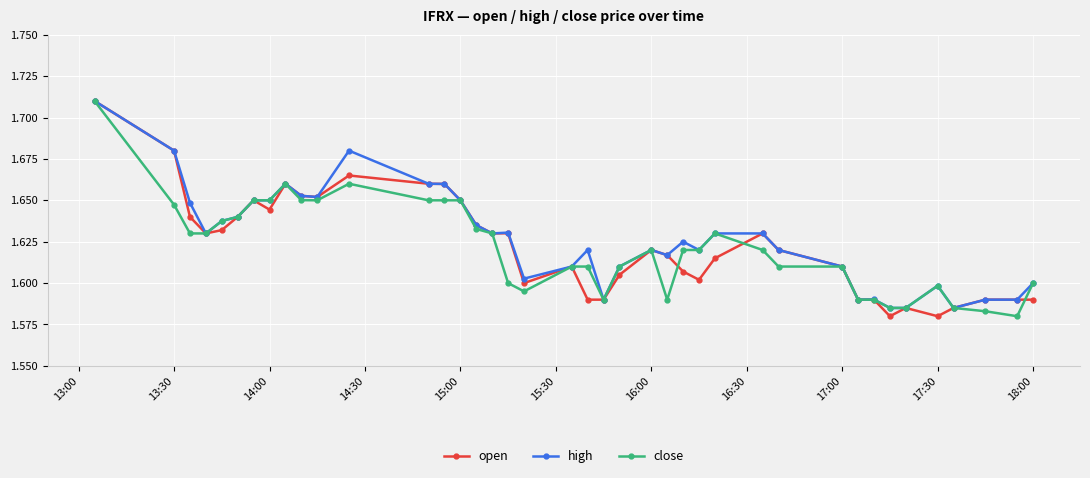

At how many categories does at least one series exceed 1?

40